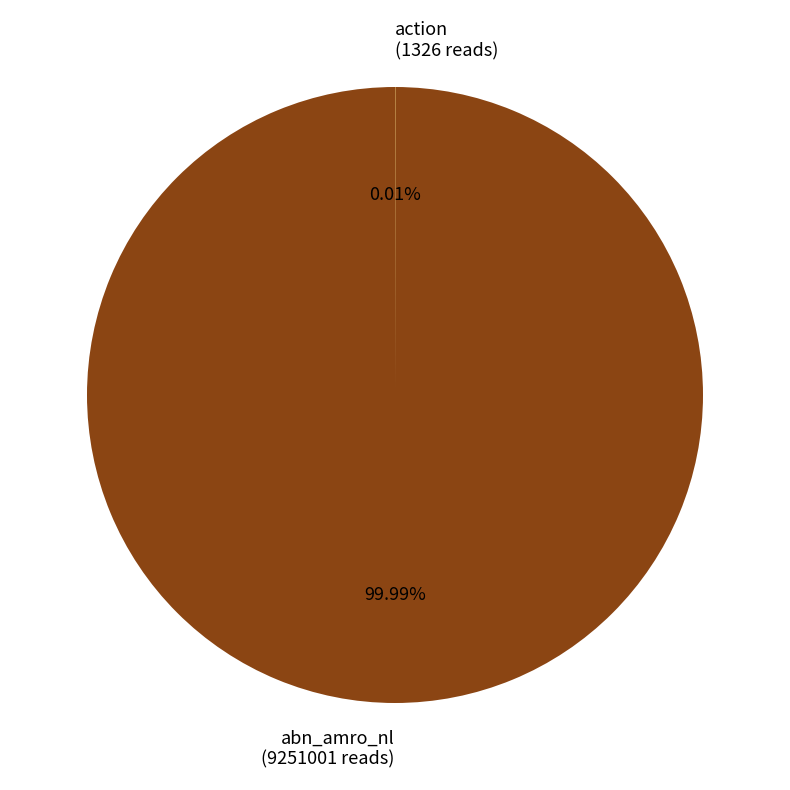

Is there any slice that represents more than half of the pie?

Yes